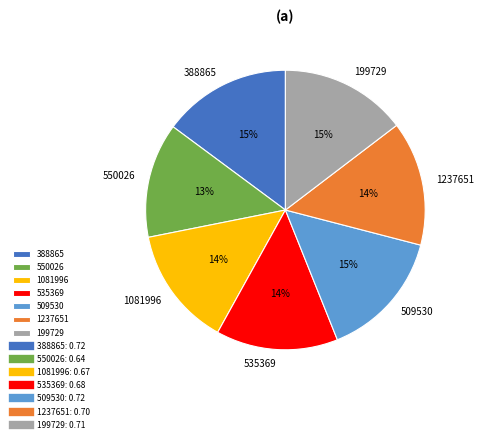

Which slice is the smallest?

550026